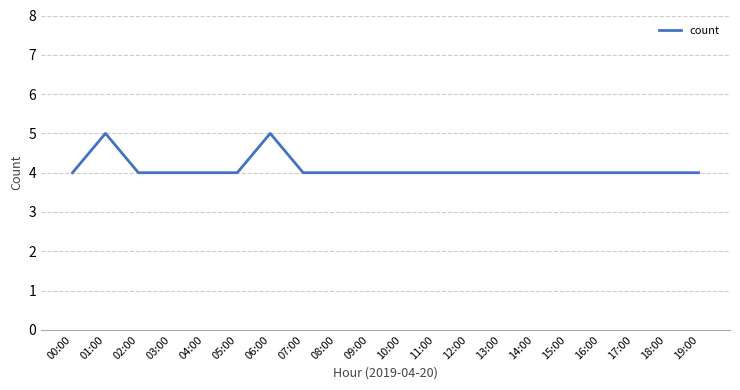

How many lines are shown in the chart?

1